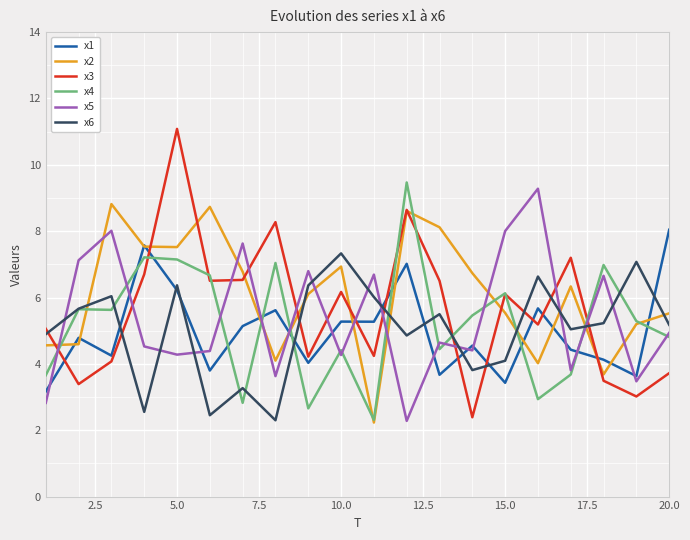

After their last crossing, which series has the higher values: x5 or x1?

x1